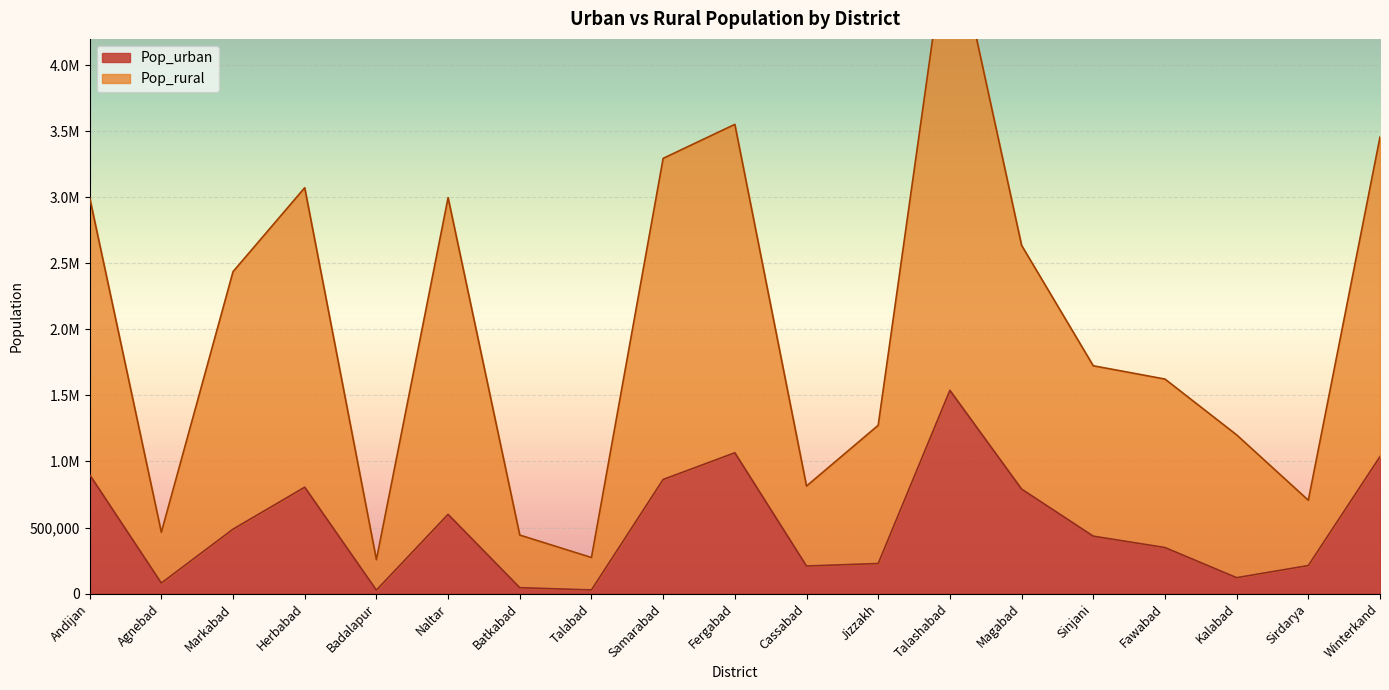

Rank the series at Naltar from highest to lowest value.

Pop_rural, Pop_urban